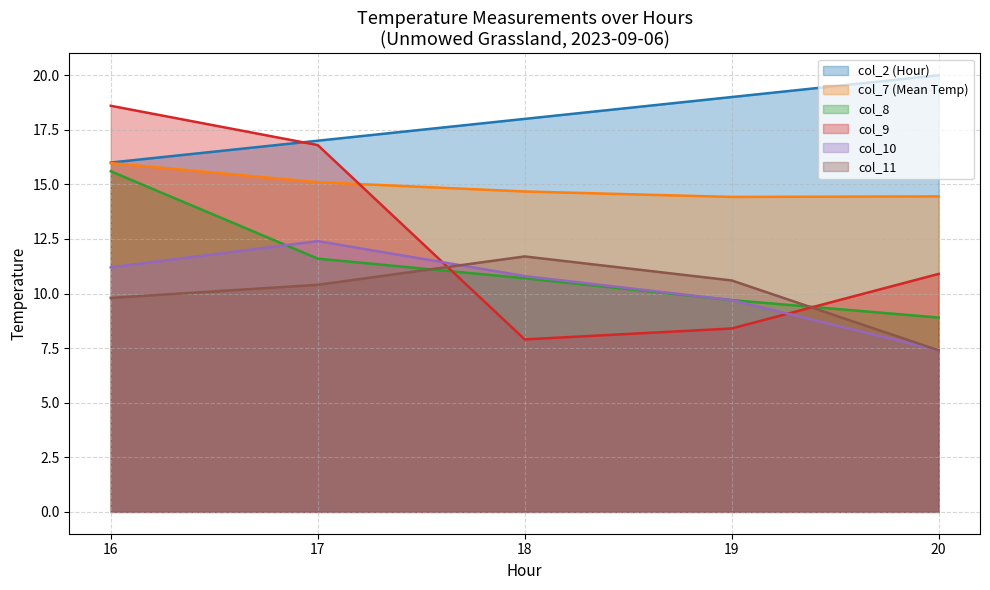

What is the sum of the col_10 values at 16 and 19?

20.9